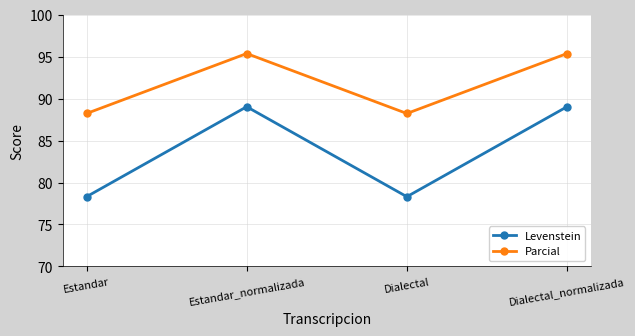

True or false: Levenstein and Parcial intersect in this chart.

False